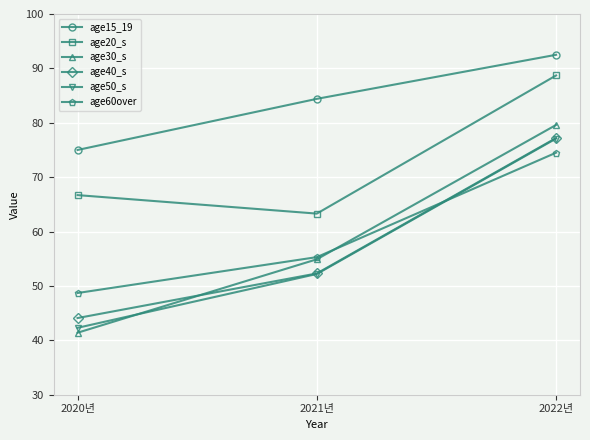

Where does the age60over series first go above 55?

2021년